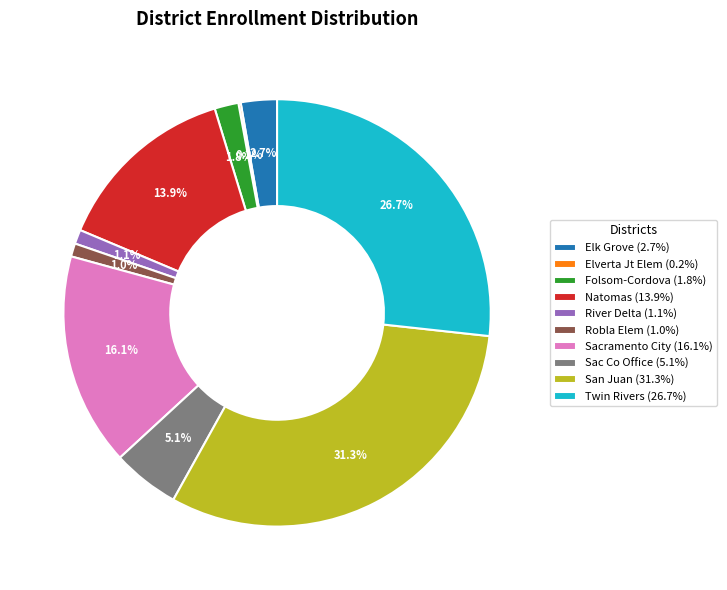

What percentage do Twin Rivers (26.7%) and Folsom-Cordova (1.8%) together represent?

28.5%